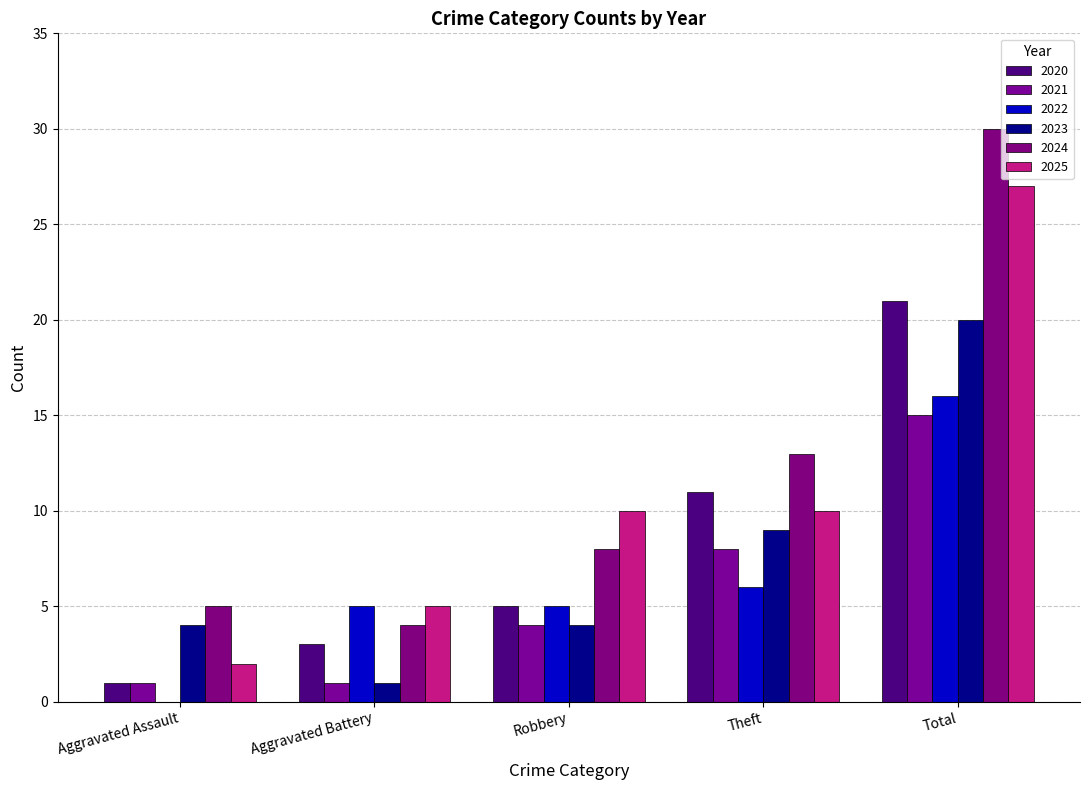

At which label does 2020 first exceed 5?

Theft